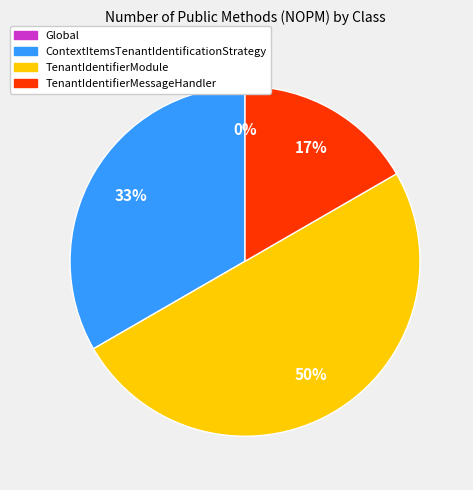

Is it true that WebApiEFMultiTenantSample.Api.WebHost (Global) is 0% of the pie?

True